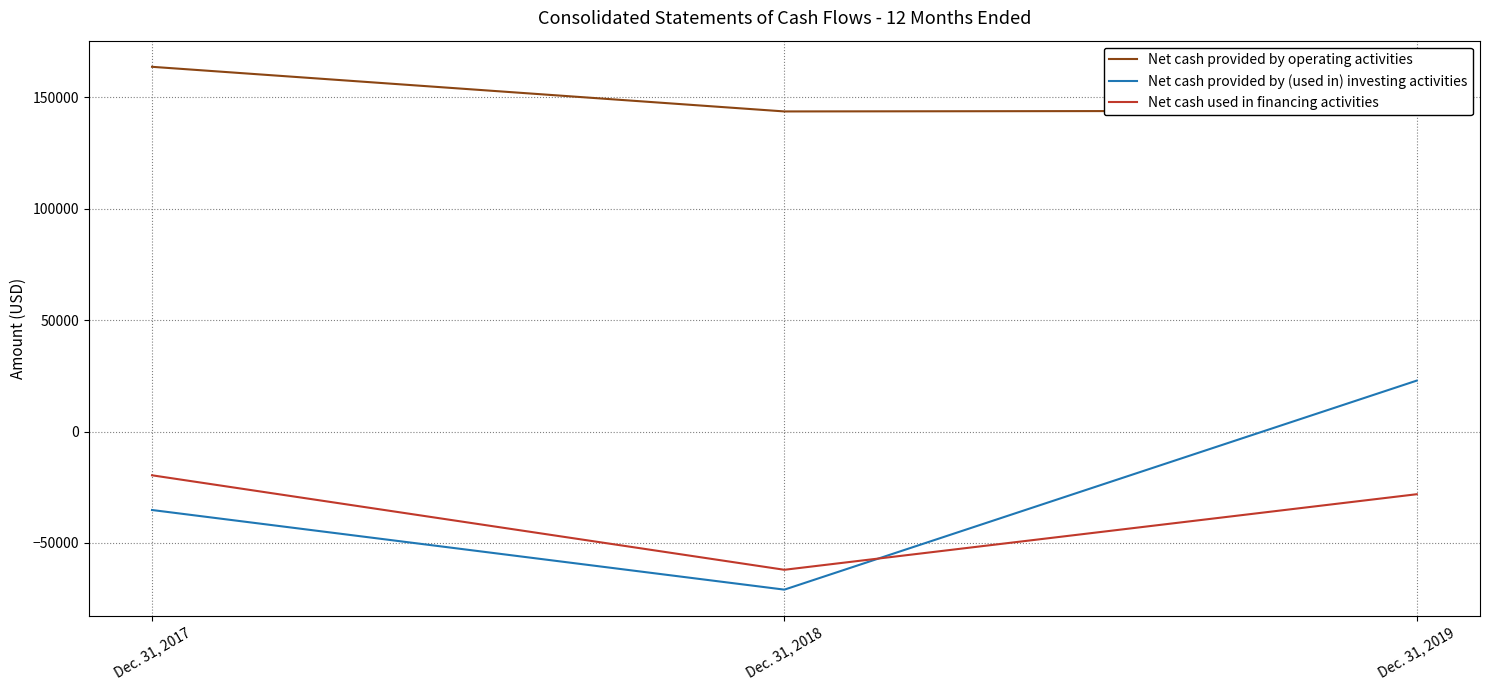

At which category is the sum across all series the highest?

Dec. 31, 2019